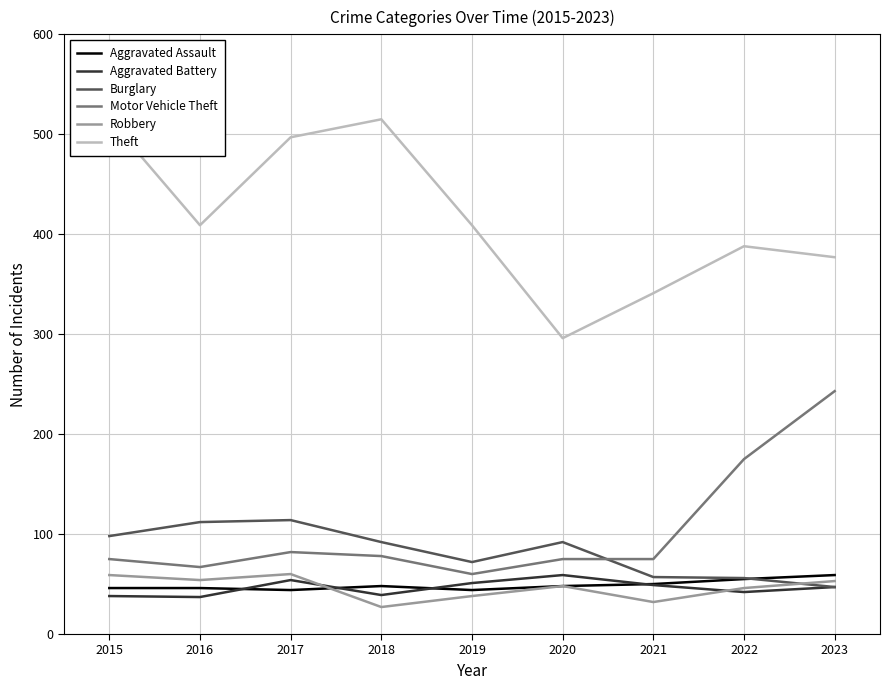

How many categories are shown in the chart?

9